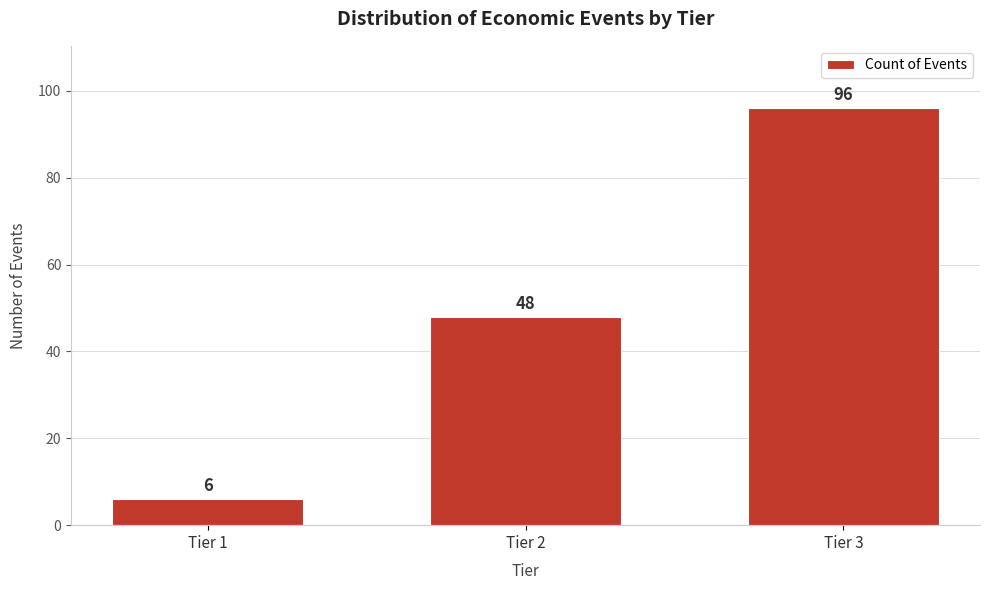

Reading right to left, list all the values displayed in this chart.

Tier 3=96	Tier 2=48	Tier 1=6